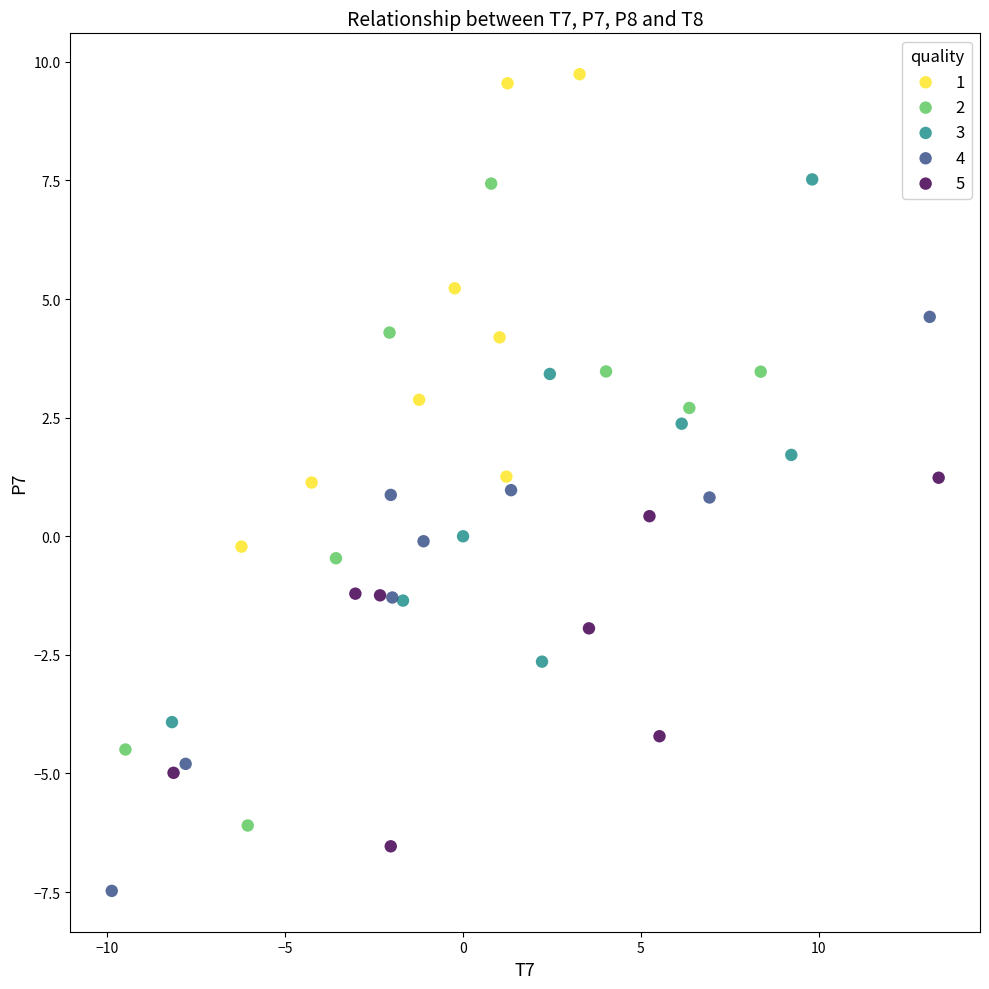

Which series contains the lowest Y value?

4